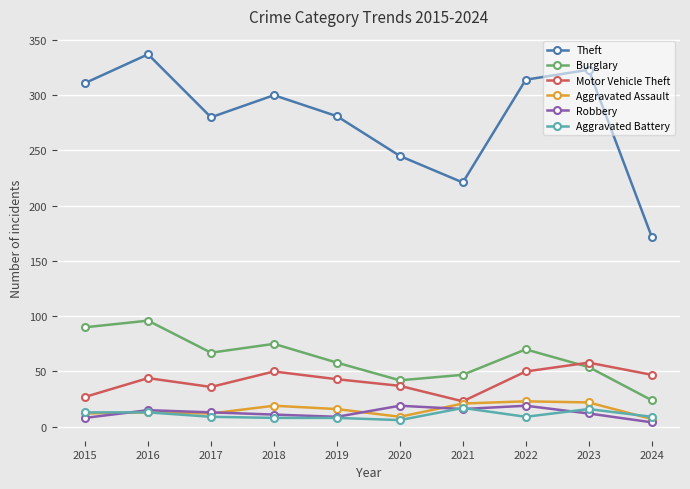

What is the total value across all series at 2022?

485